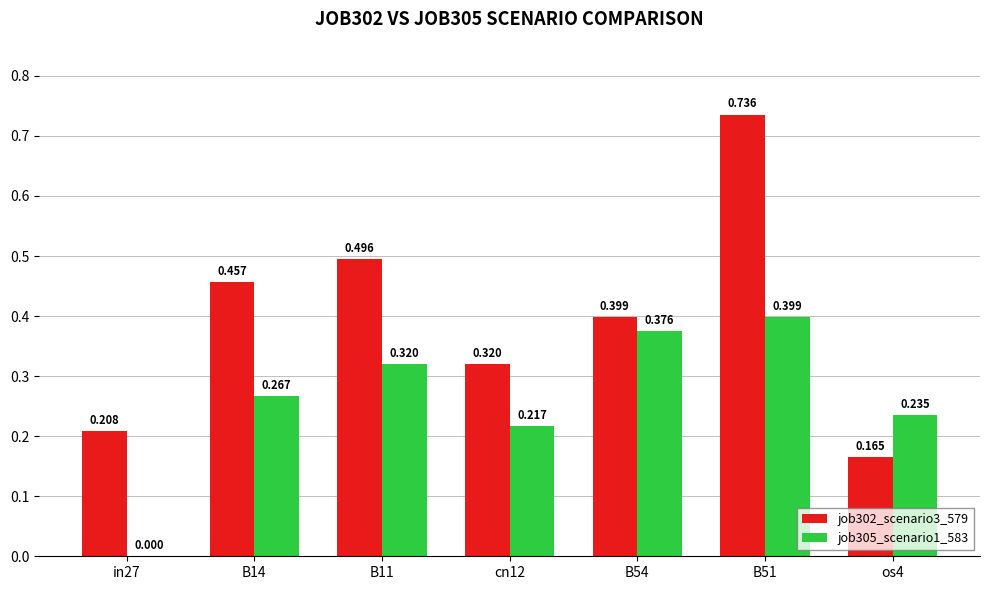

True or false: job302_scenario3_579 has a value of 0.0 at os4.

False